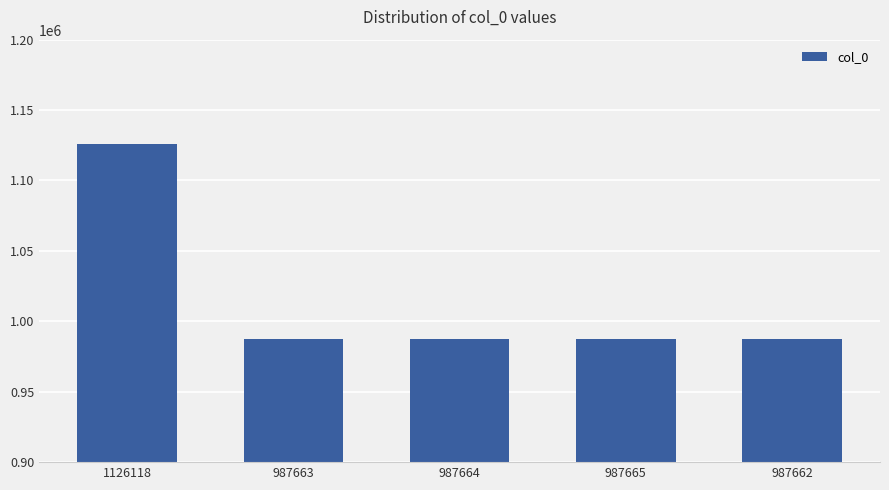

What is the sum of the values at 987665 and 987662?

1975327